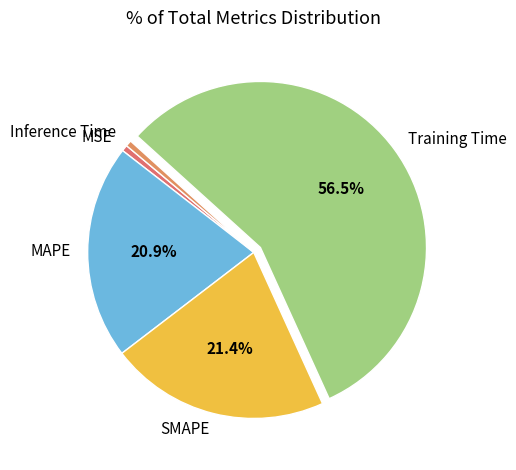

Do Inference Time and MAPE together represent more than half of the pie?

No